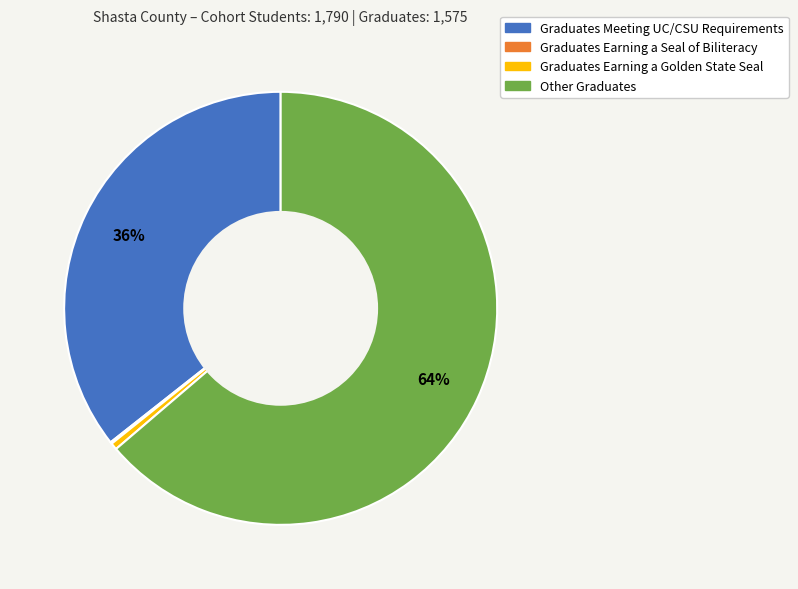

What is the largest slice in the pie chart?

Other Graduates